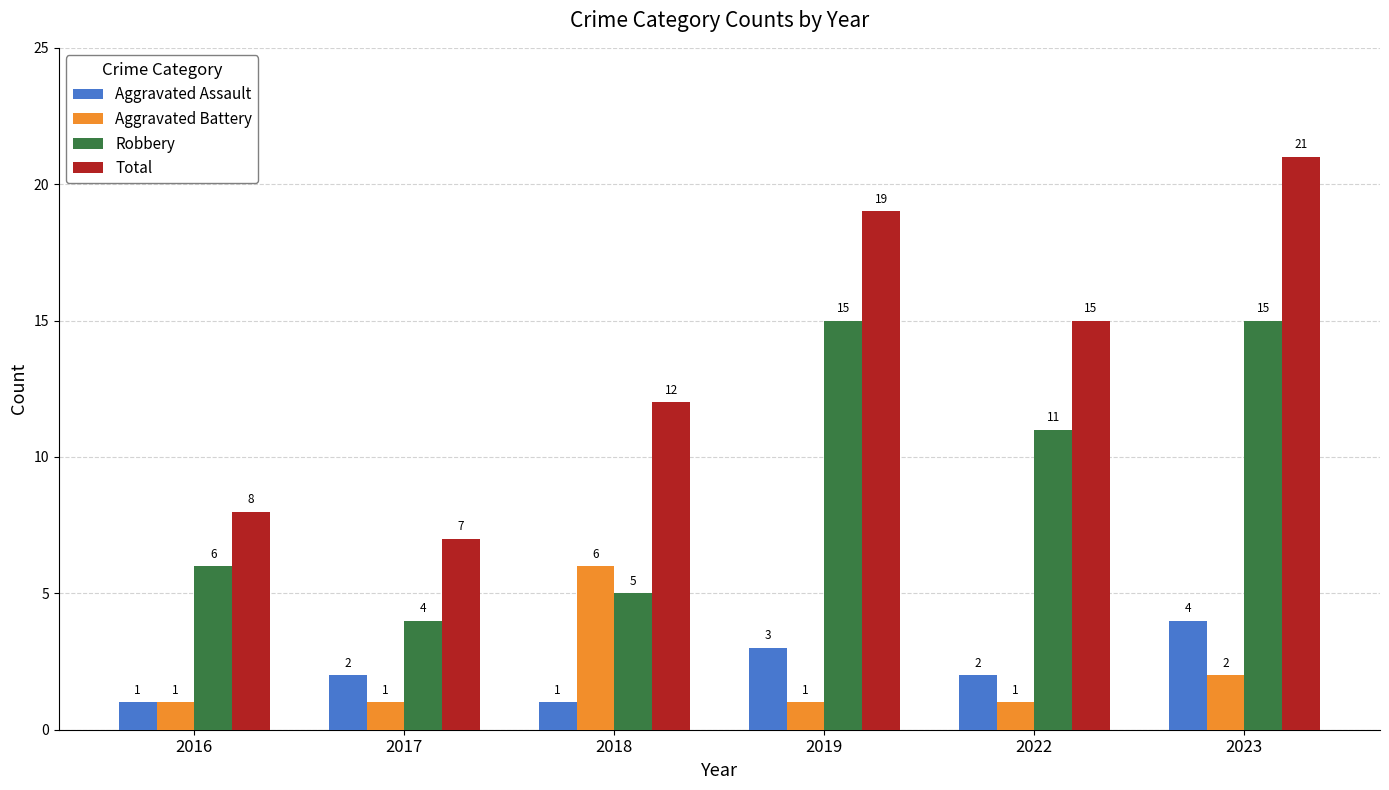

What is the difference between the second highest and minimum values in the Robbery series?

11